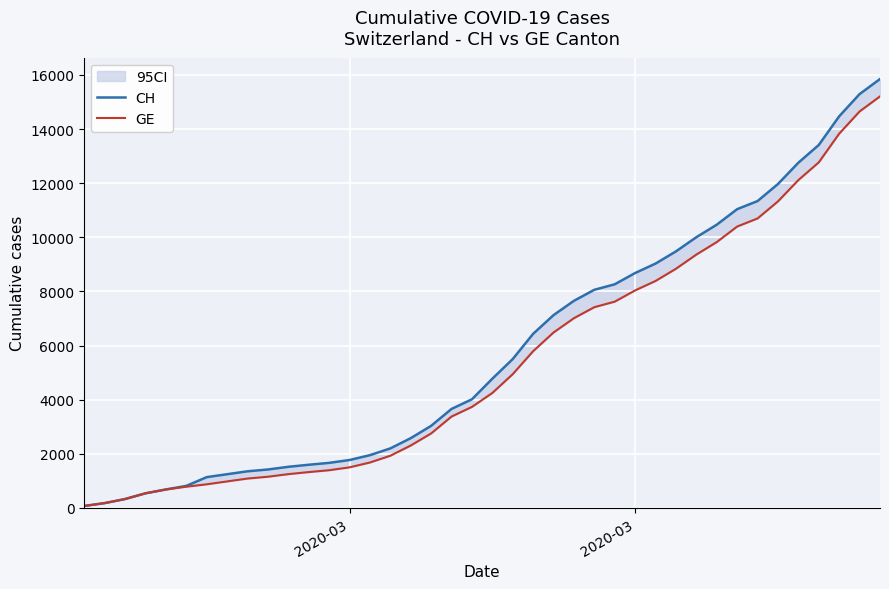

Which series has the widest spread of values?

CH